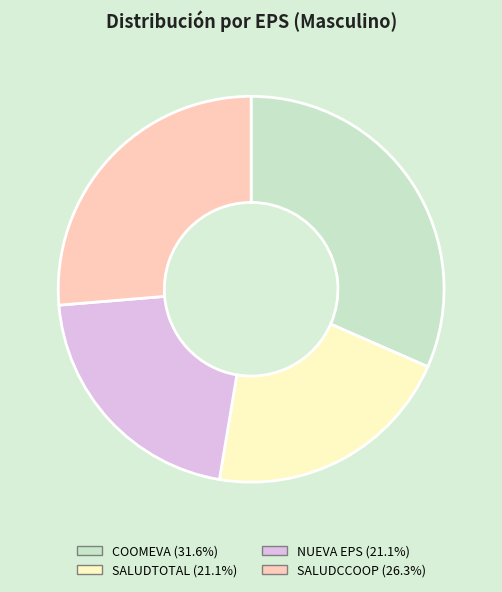

Do SALUDTOTAL and SALUDCCOOP together represent more than half of the pie?

No